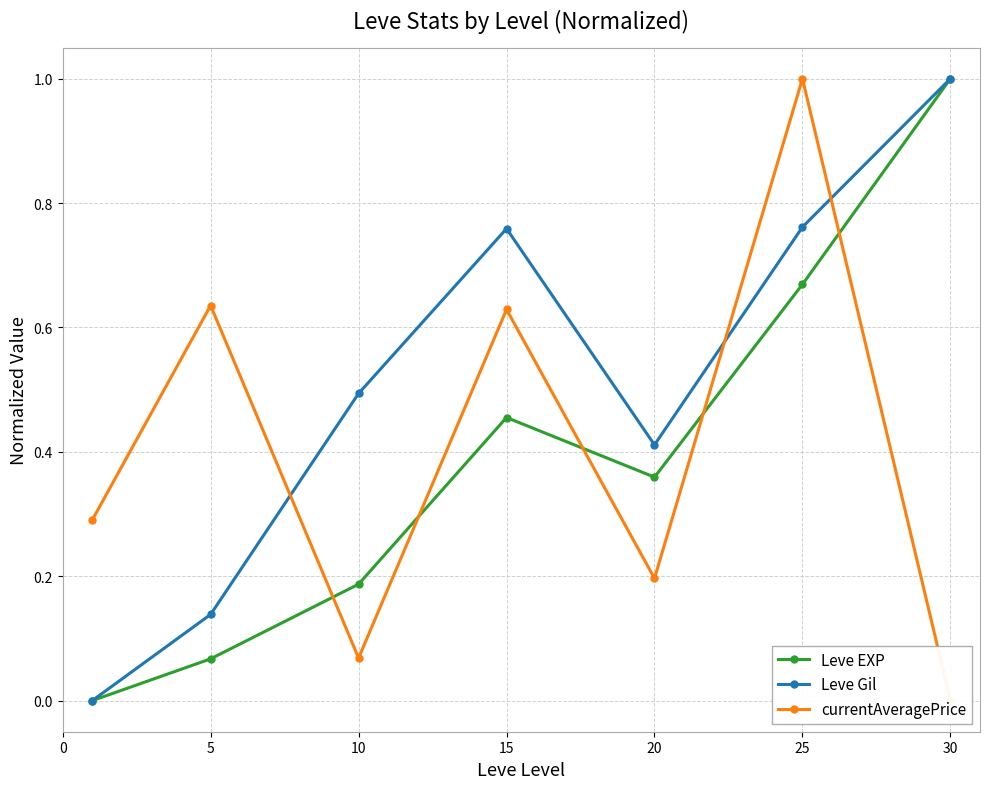

What is the total value across all series at 30?

2.0